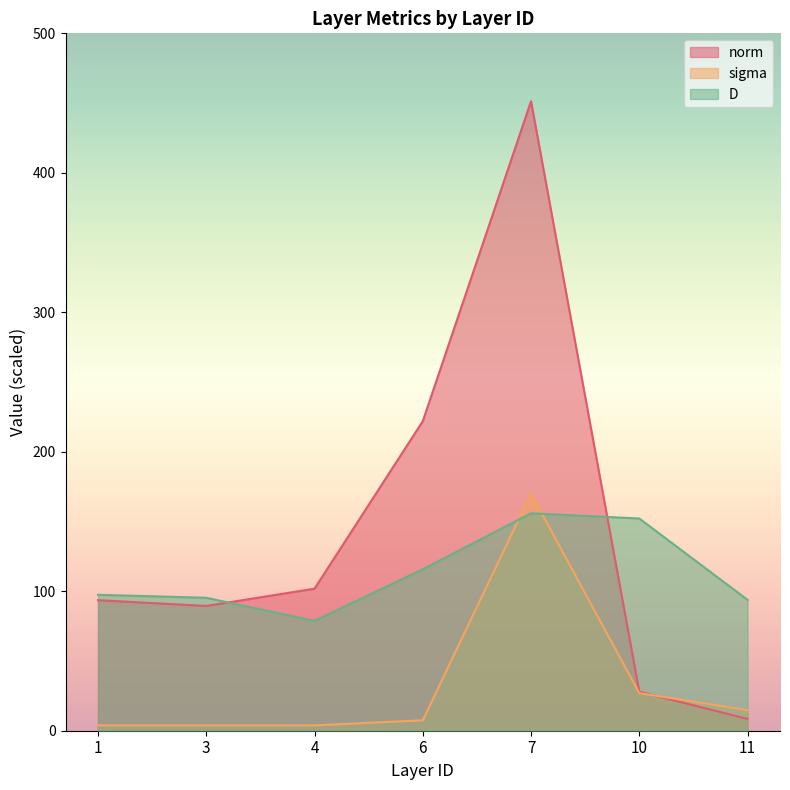

List the series in order of their overall mean, lowest first.

sigma, D, norm